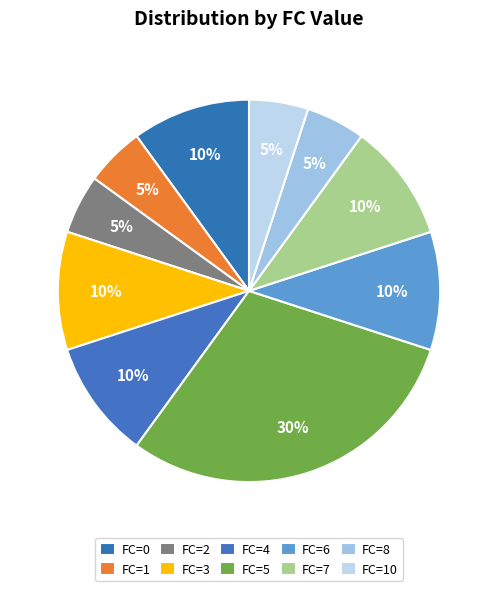

Count the number of slices in the pie.

10